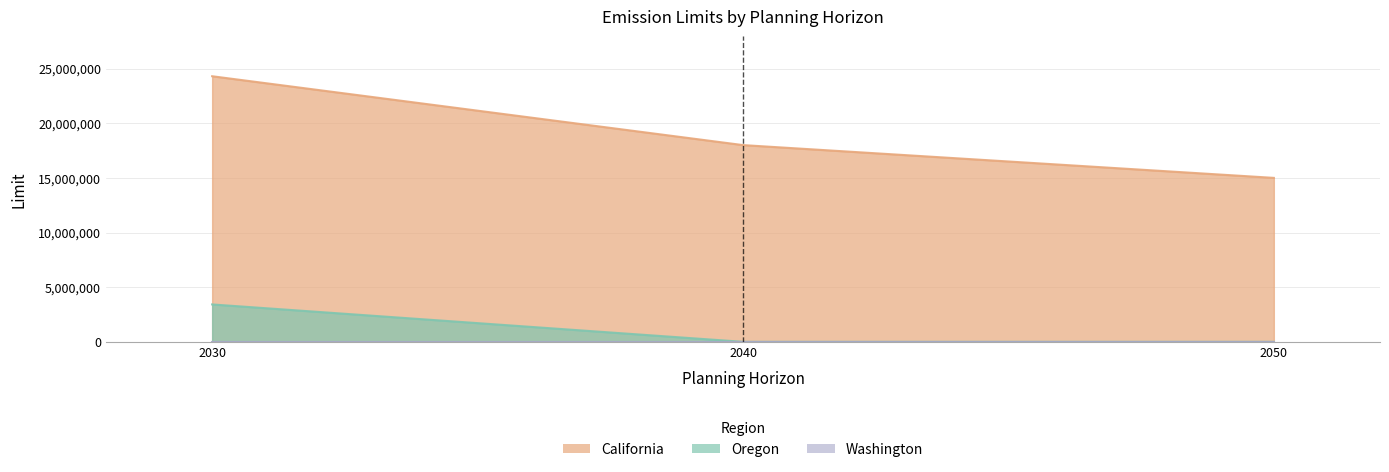

What is the sum of all Oregon values?

3419959